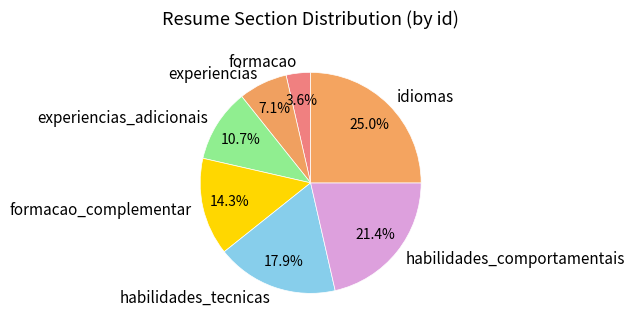

To the nearest percent, what is the combined percentage of experiencias and experiencias_adicionais?

18%